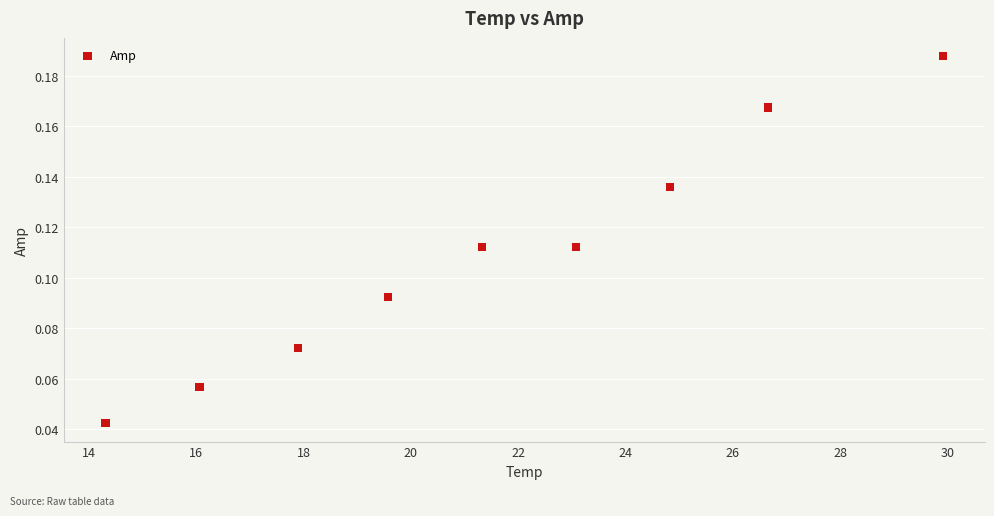

What is the range of X values (max minus min)?

15.6